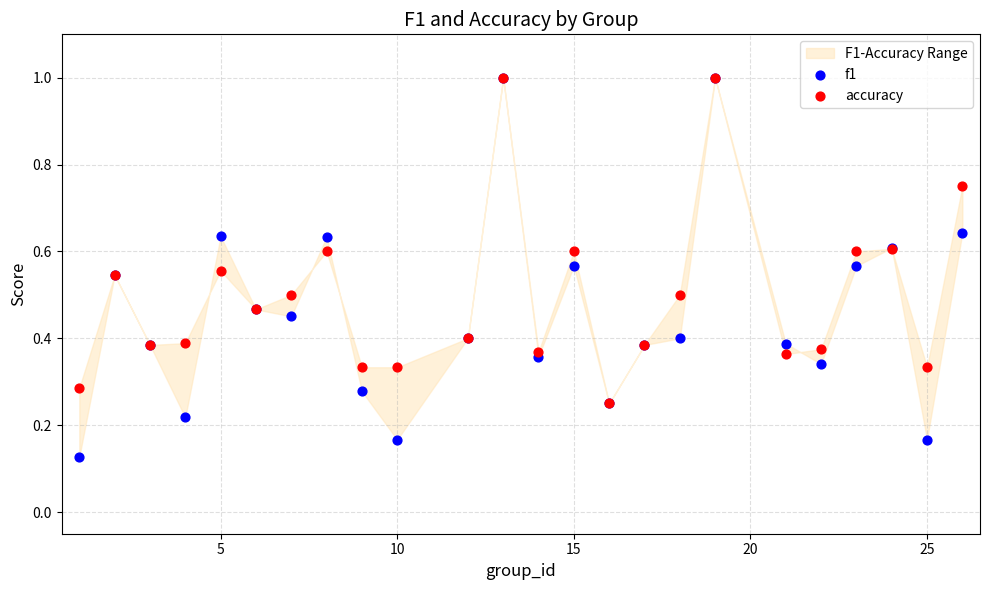

Which series contains the highest Y value?

f1